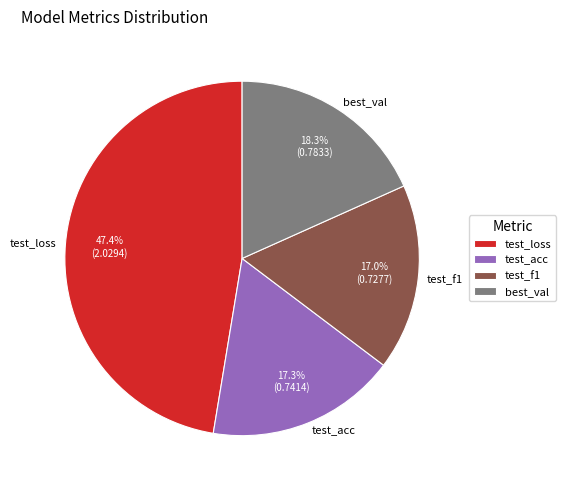

Combined, what portion of the pie is test_loss and best_val?

65.7%